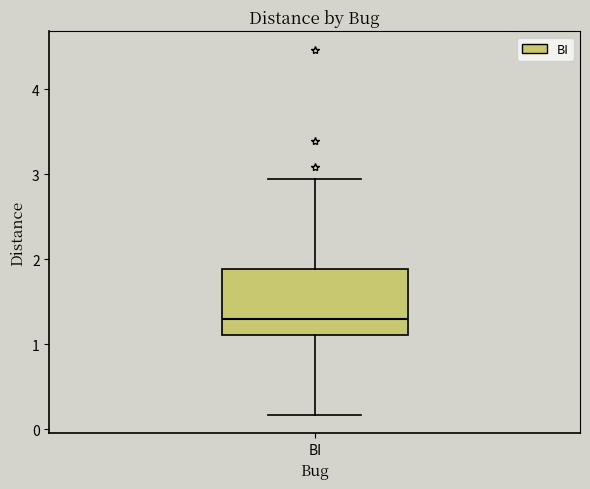

Read this box plot against the y-axis: the position of the median line, the range covered by the box, and the ends of both whiskers. The values are not printed on the chart, so give them approximately, as read against the axis.

median 1.3, box 1.1 to 1.9, whiskers 0.2 to 2.9